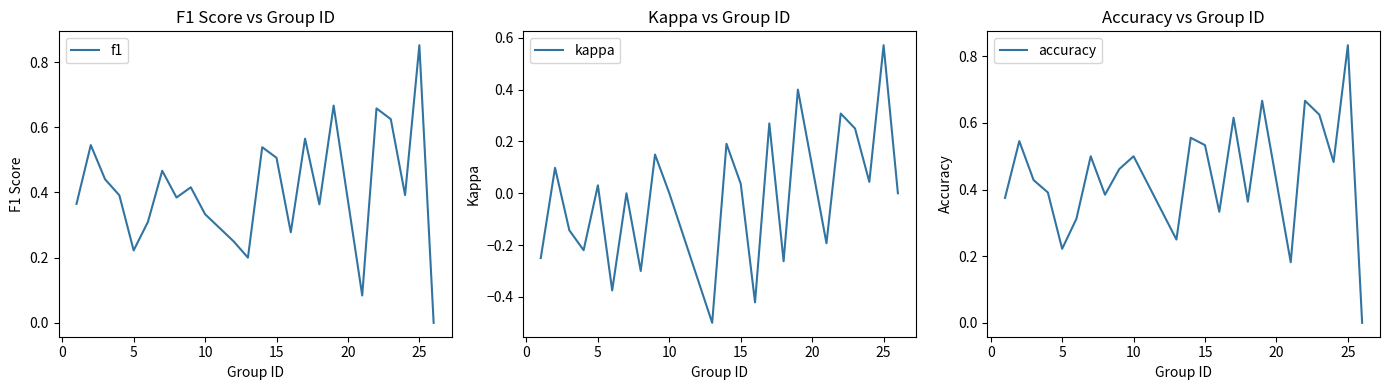

What is the difference between the second highest and second lowest values in the f1 series?

0.6